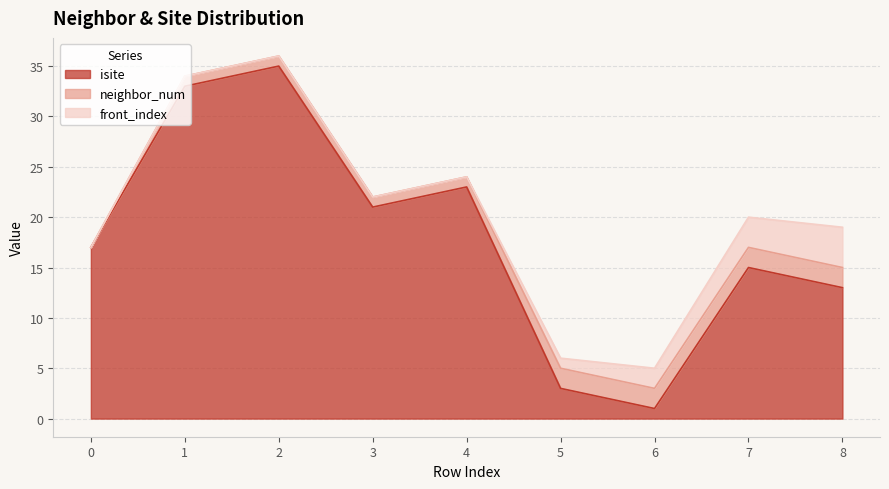

Which series has the largest total across all categories?

isite